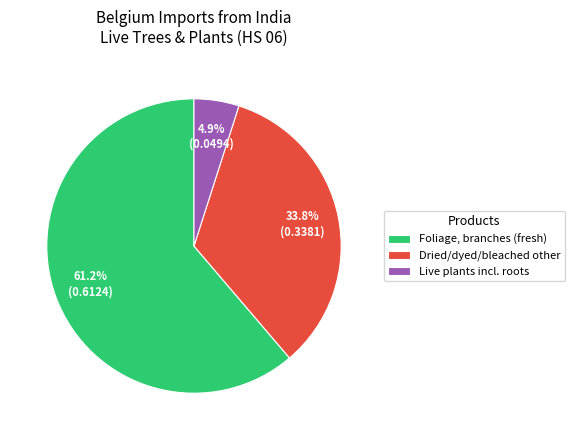

Which has a higher value, Live plants incl. roots or Foliage, branches (fresh)?

Foliage, branches (fresh)